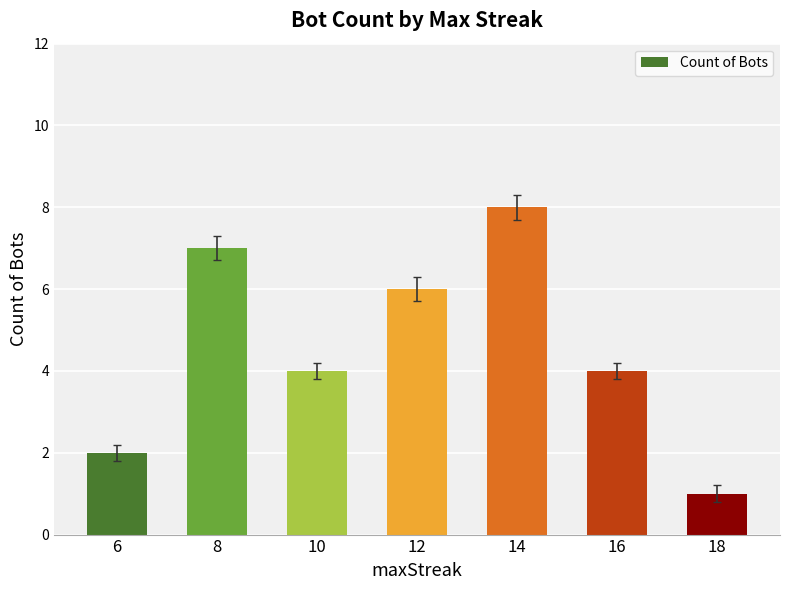

What is the difference between the second highest and minimum values?

6